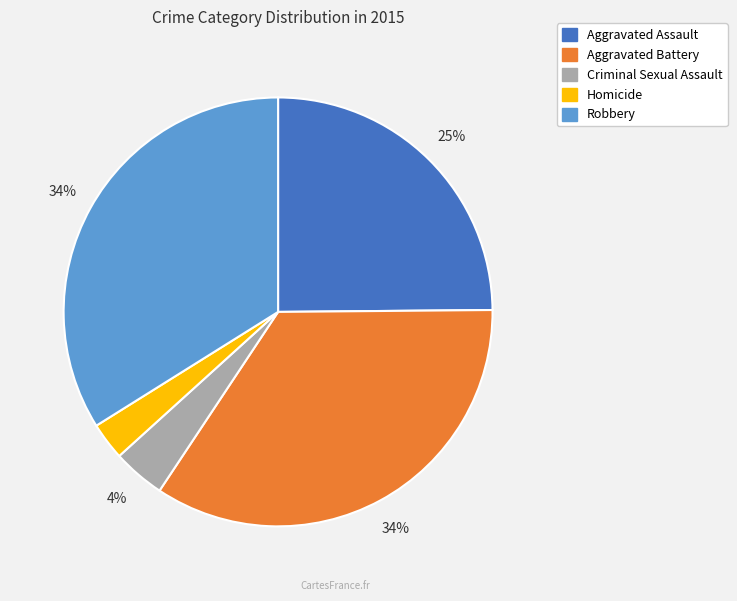

What is the smallest slice in the pie chart?

Homicide